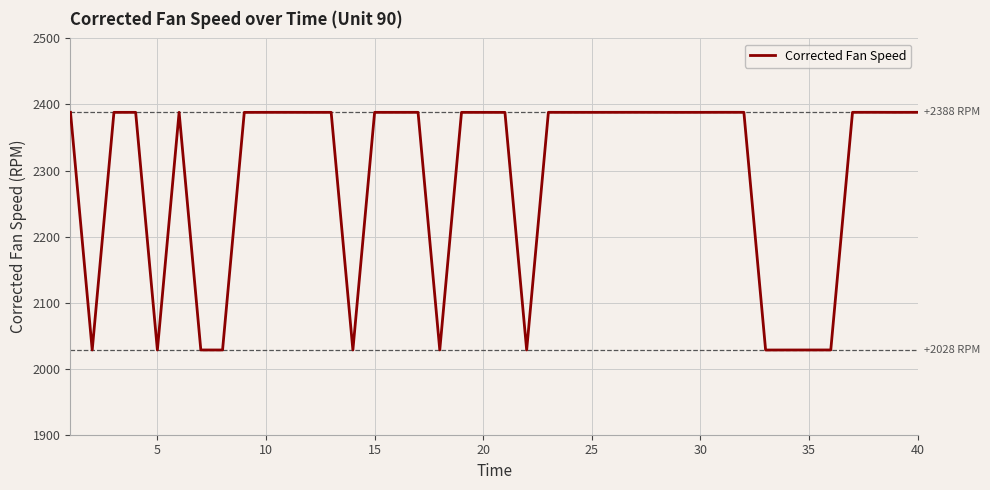

What is the greatest value displayed?

2388.1